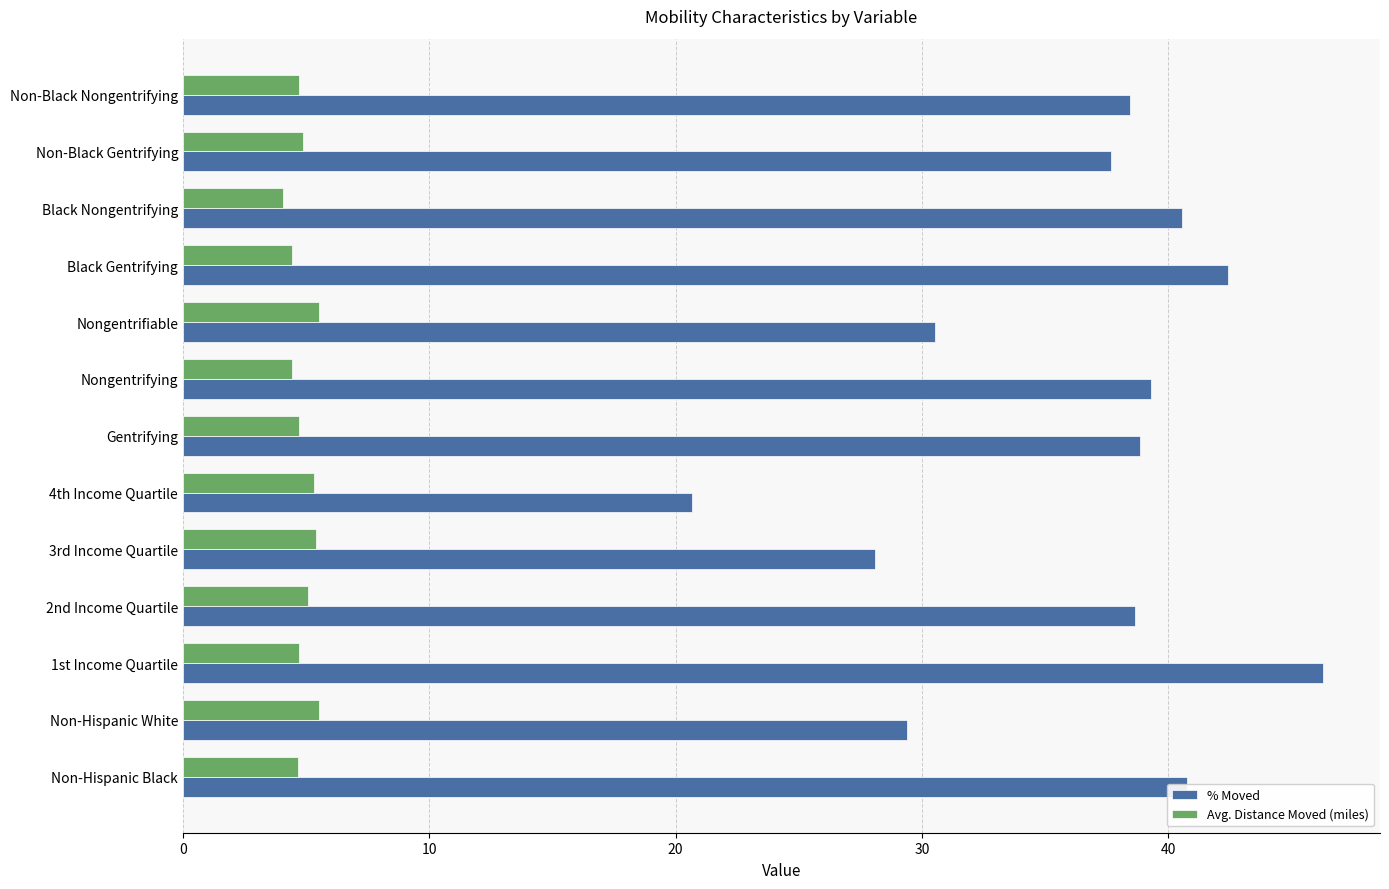

Which series has the widest spread of values?

% Moved